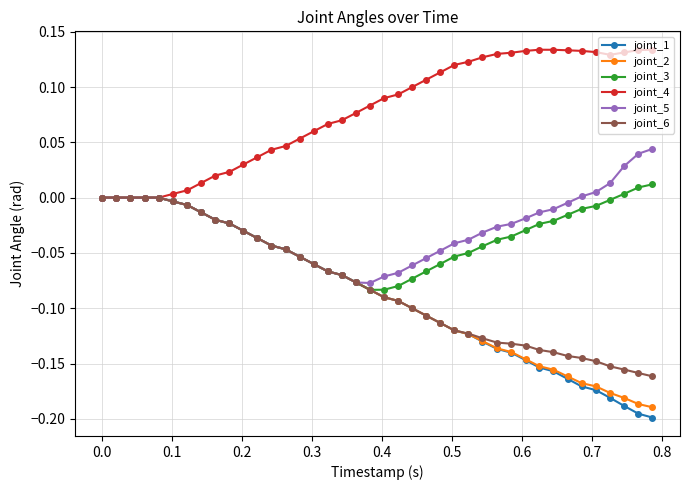

Which series has the largest total across all categories?

joint_4